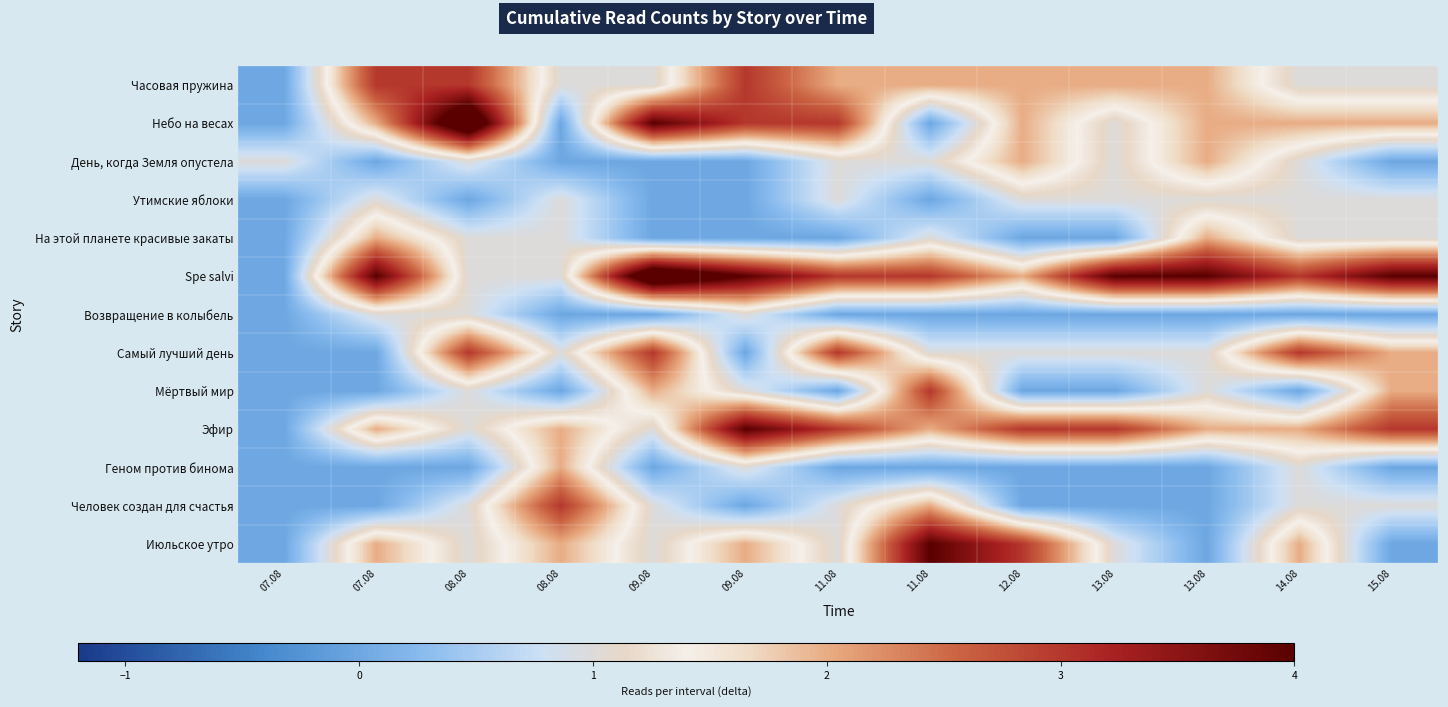

Which series has the largest total across all categories?

Spe salvi